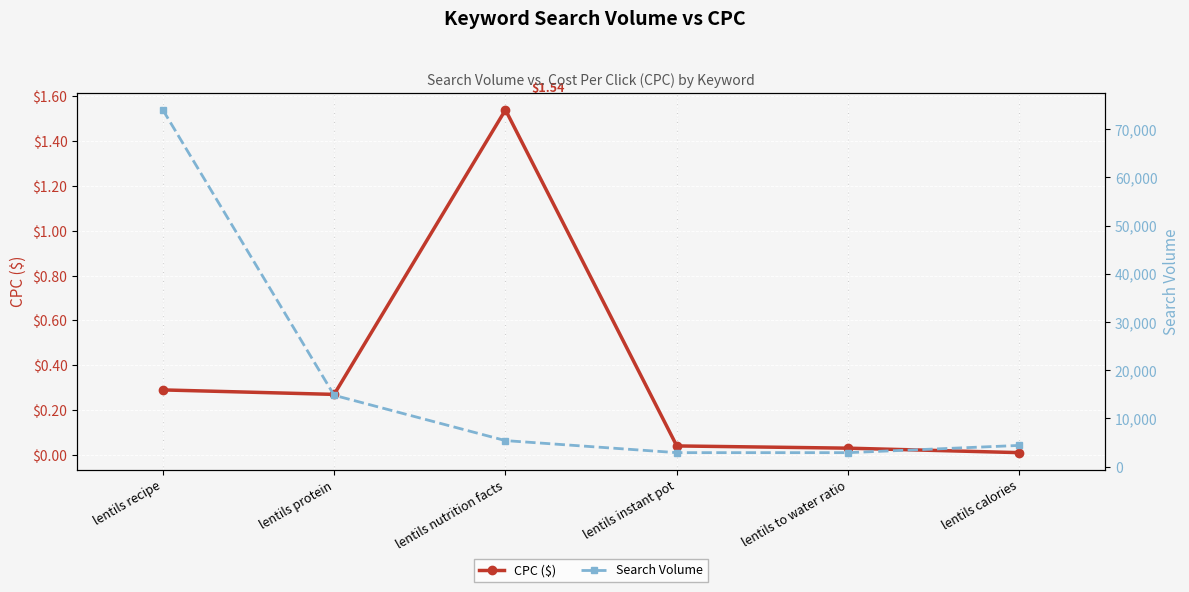

Between lentils calories and lentils to water ratio, which is larger?

lentils to water ratio